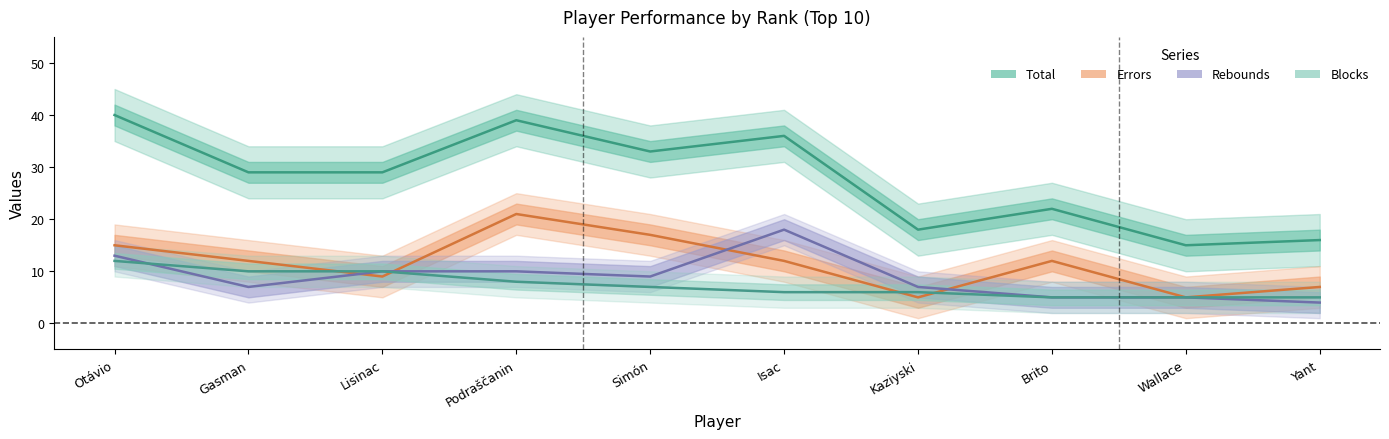

Is it true that Blocks equals 10 at Lisinac?

True